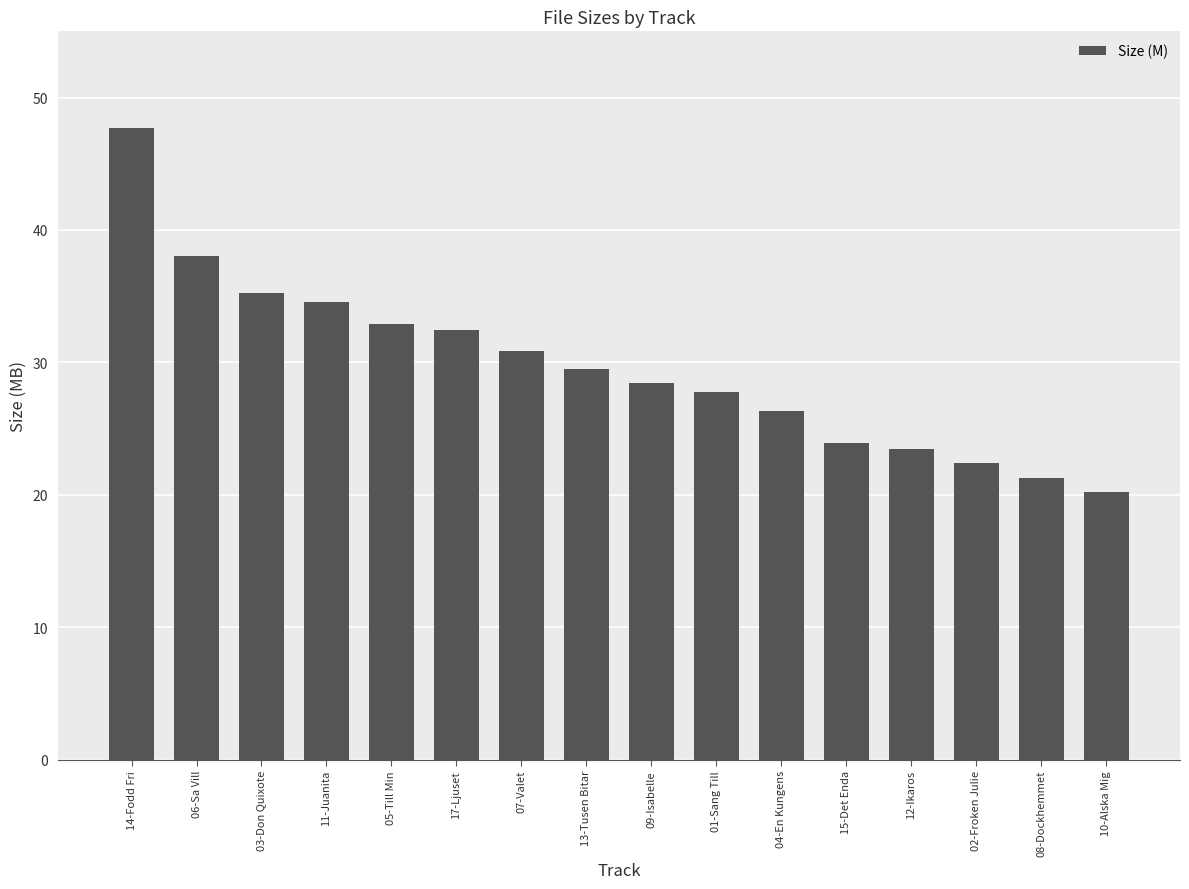

Approximately how many times larger is the value at 09-Isabelle compared to 11-Juanita?

0.8